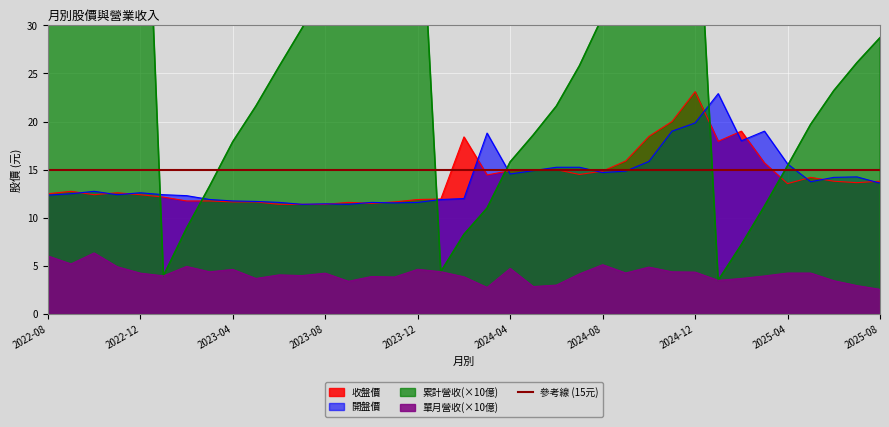

Is the value of 單月營收(億) at 2025-01 greater than the value of 開盤價 at 2022-11?

No